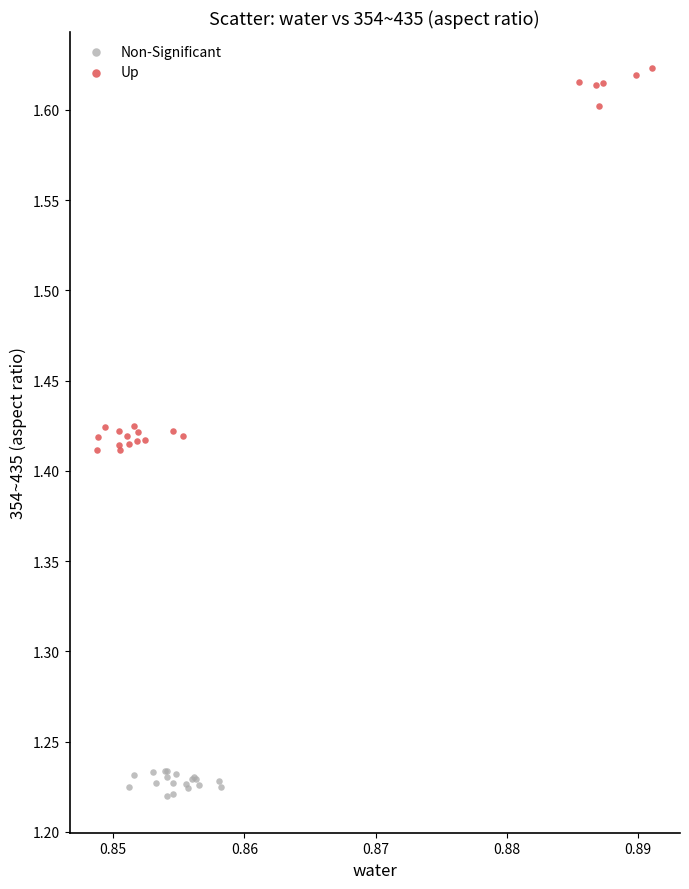

Which series has the widest spread of Y values?

Up